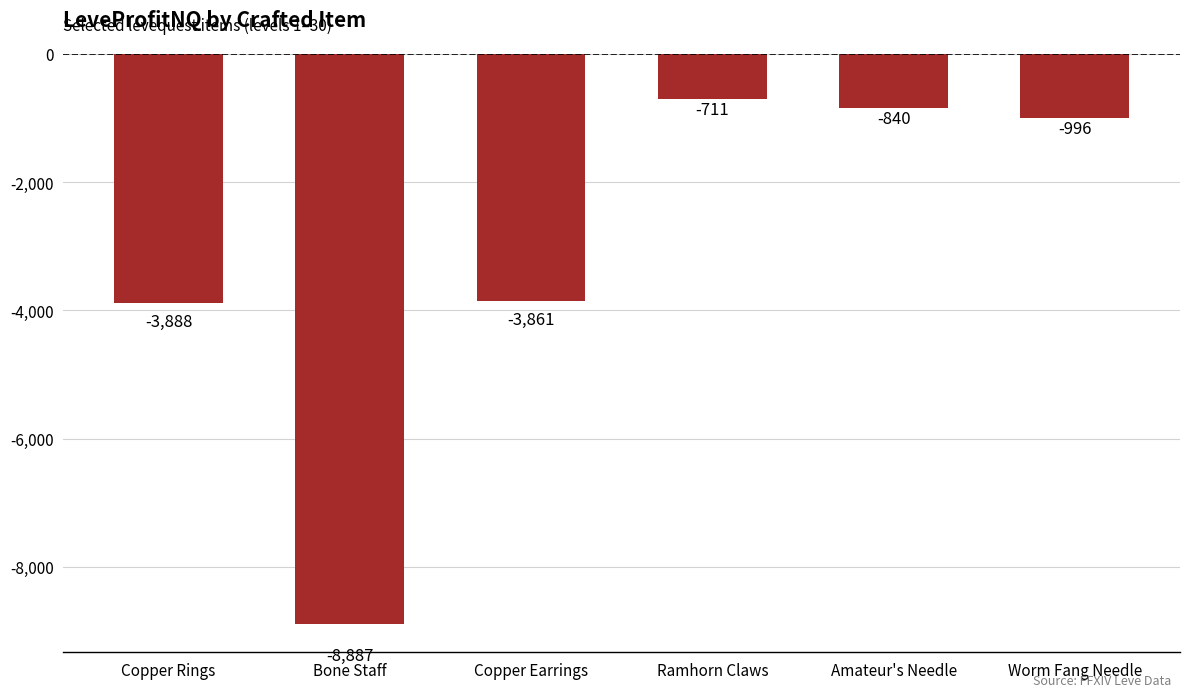

At which label is the value closest to -4799?

Copper Rings